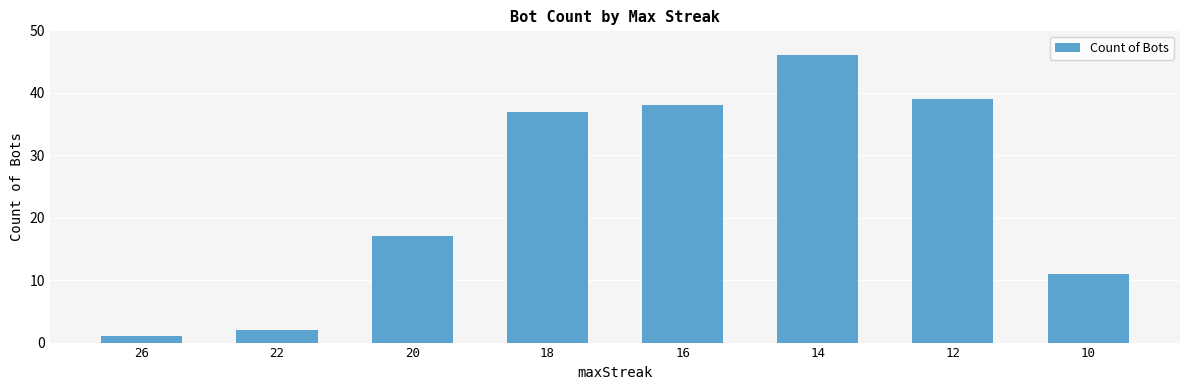

What is the value of the 1st bar from the left?

1